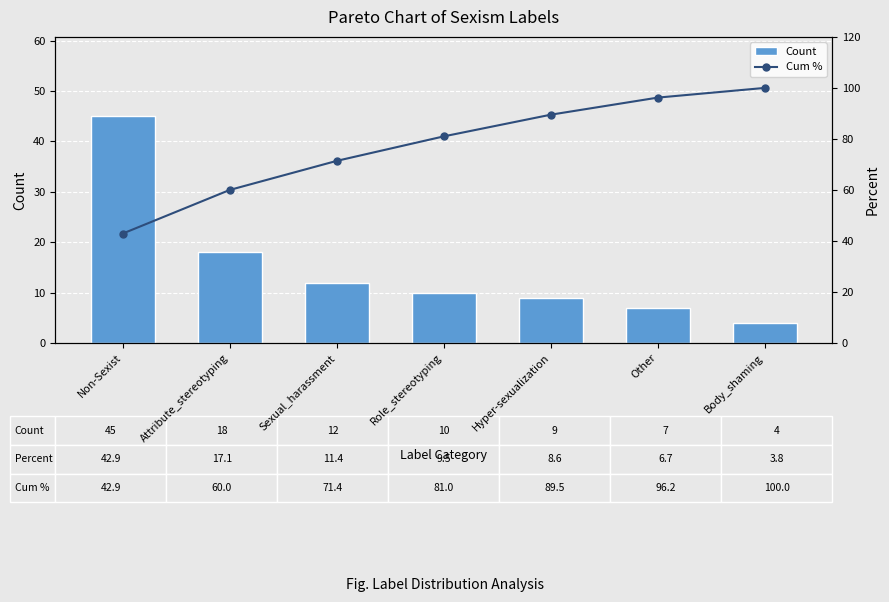

Count the number of categories in the chart.

7